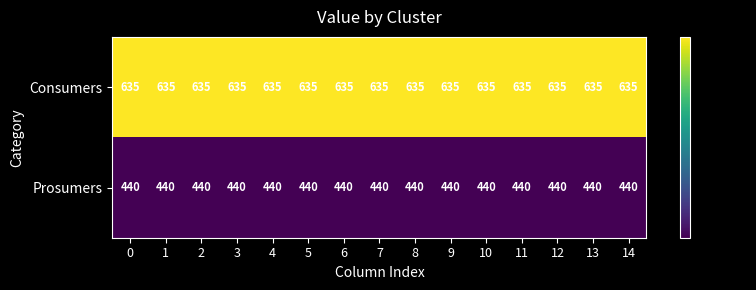

What is the difference between the highest and lowest values at 13?

195